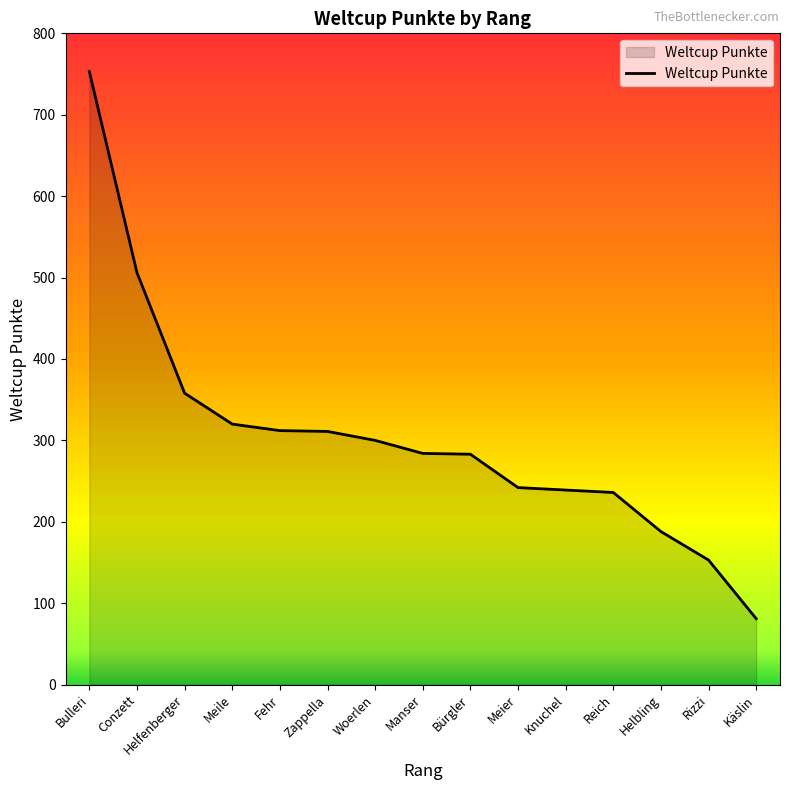

Where does the data first go above 284?

Bulleri